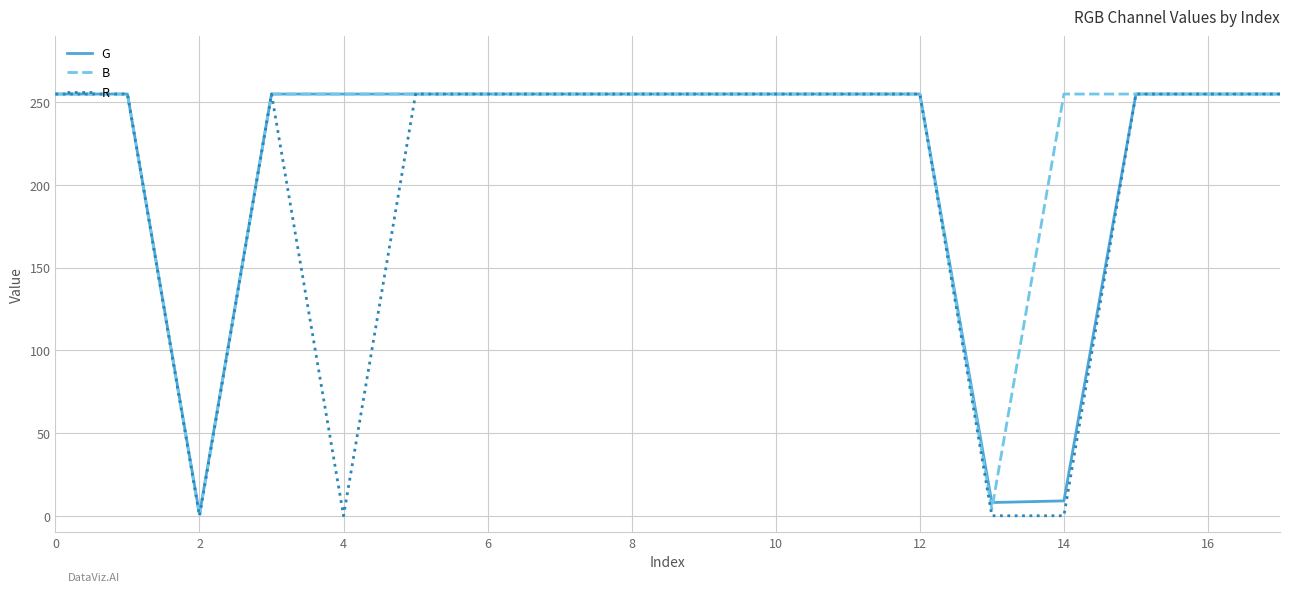

Rank the series by their average value, from lowest to highest.

R, G, B